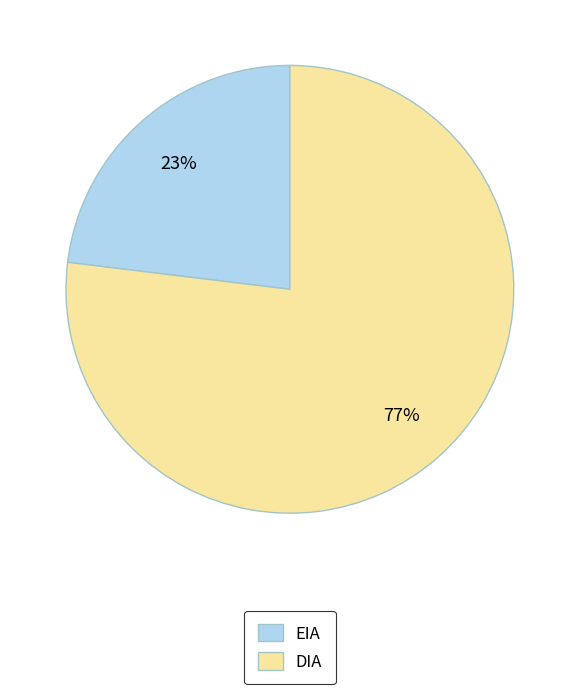

What percentage is the DIA slice, to the nearest percent?

77%